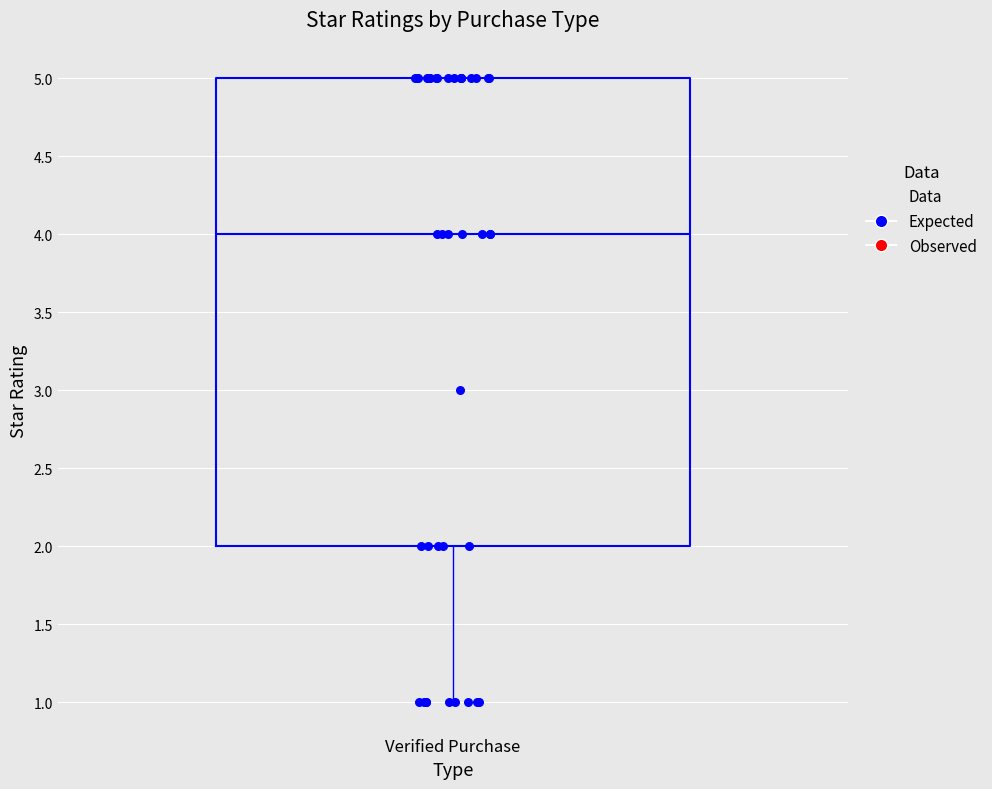

Read this box plot against the y-axis: the position of the median line, the range covered by the box, and the ends of both whiskers. The values are not printed on the chart, so give them approximately, as read against the axis.

median 4, box 2 to 5, whiskers 1 to 5